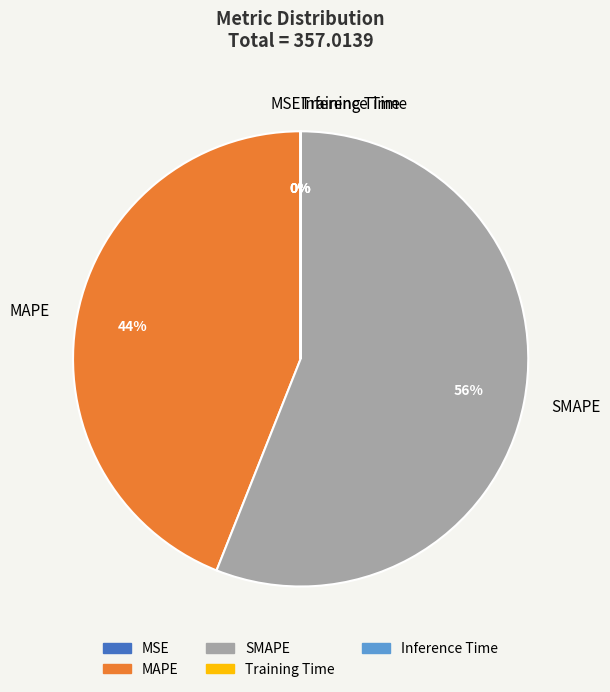

To the nearest percent, what percentage of the pie is MAPE?

44%